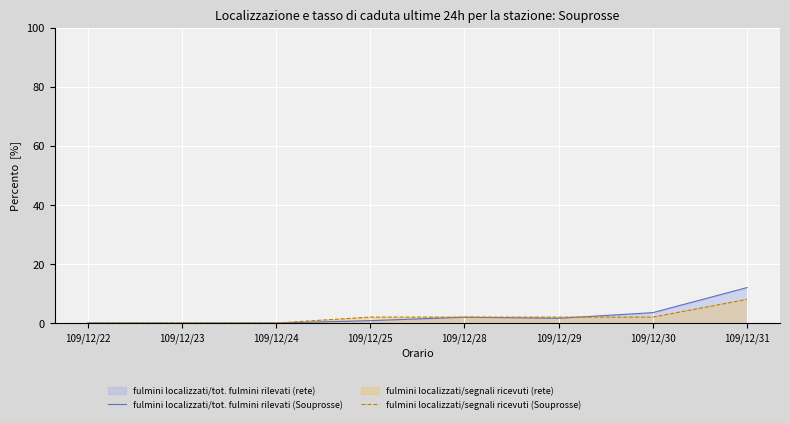

At which label is fulmini localizzati/tot. fulmini rilevati (Souprosse) closest to 6?

109/12/30